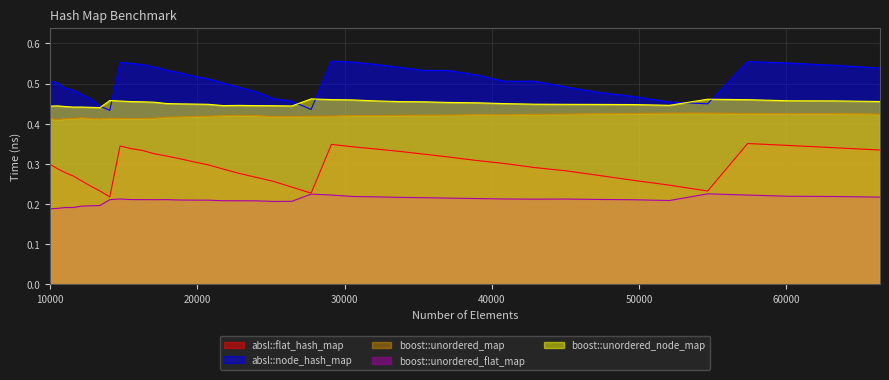

True or false: absl::flat_hash_map and boost::unordered_flat_map cross at least once.

False